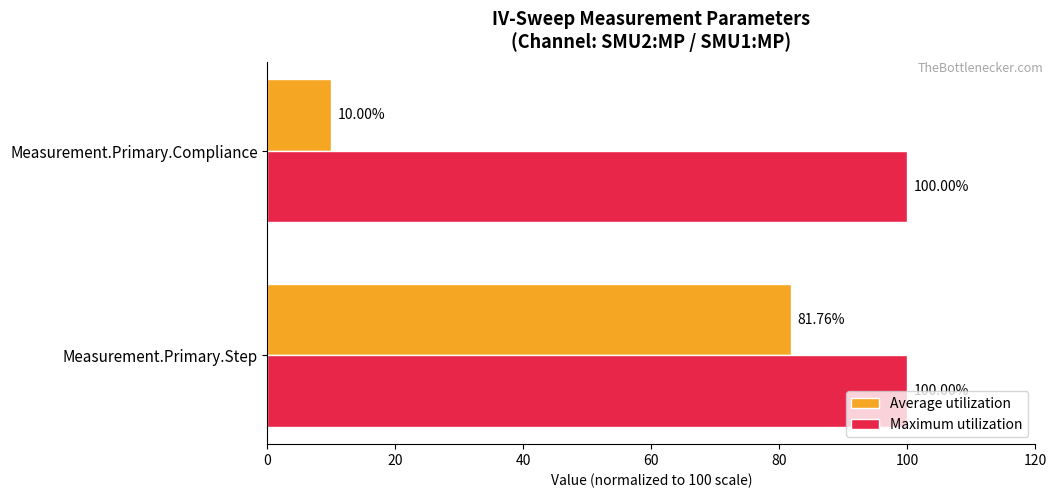

What is the minimum value shown in the chart?

10.0